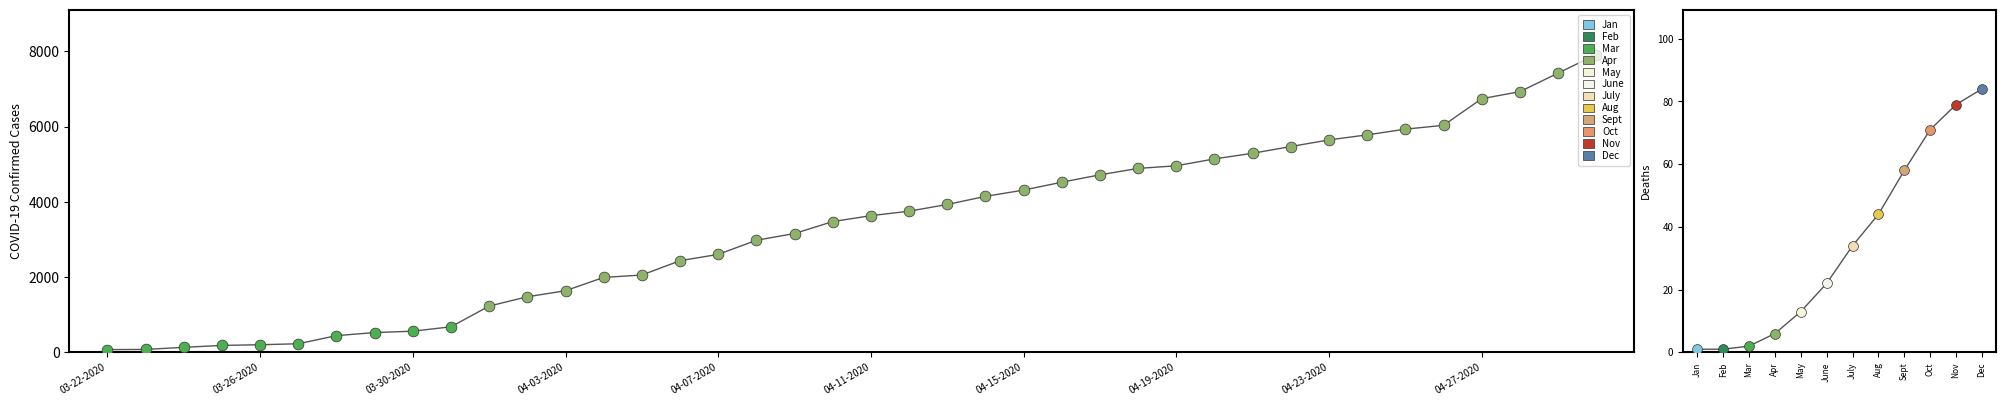

Which series has the largest total across all categories?

Confirmed